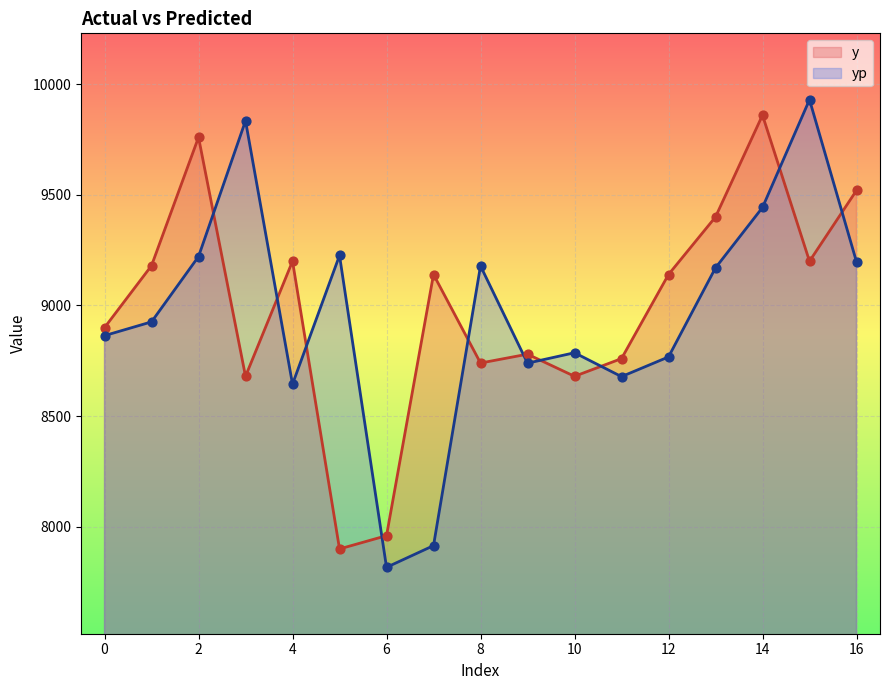

Is the value of y at 5 greater than the value of yp at 14?

No